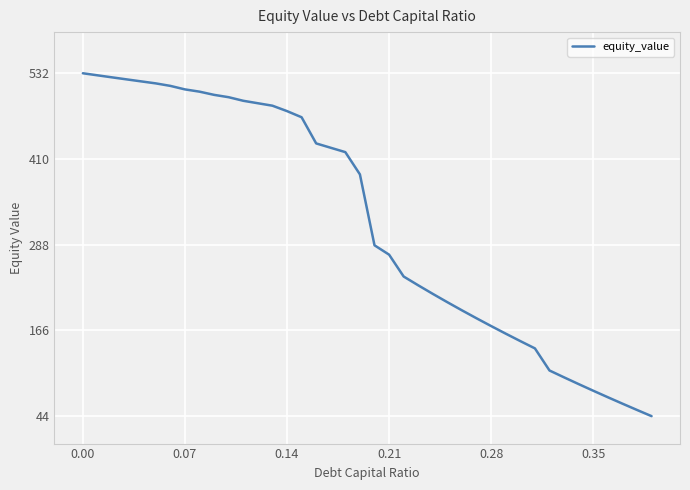

What is the difference between the maximum and minimum values?

488.0